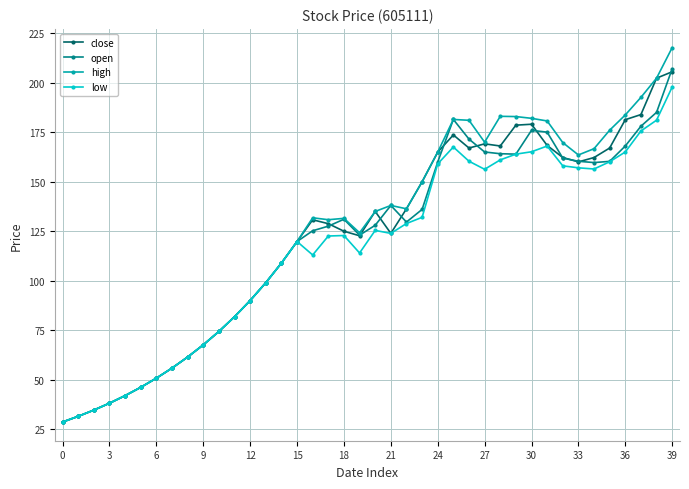

Which series has the widest spread of values?

high